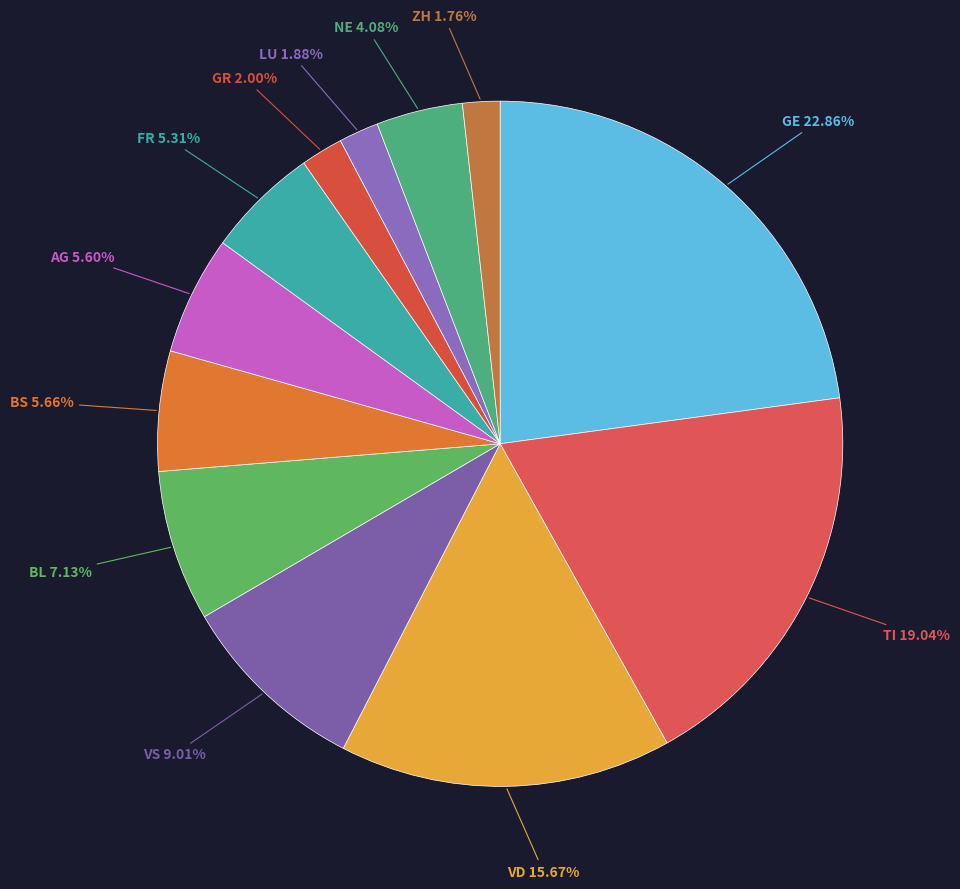

Which slice is the largest?

GE